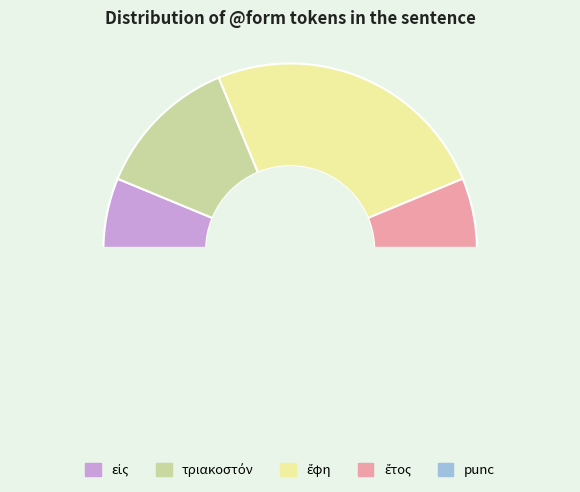

How many segments does this pie chart have?

5